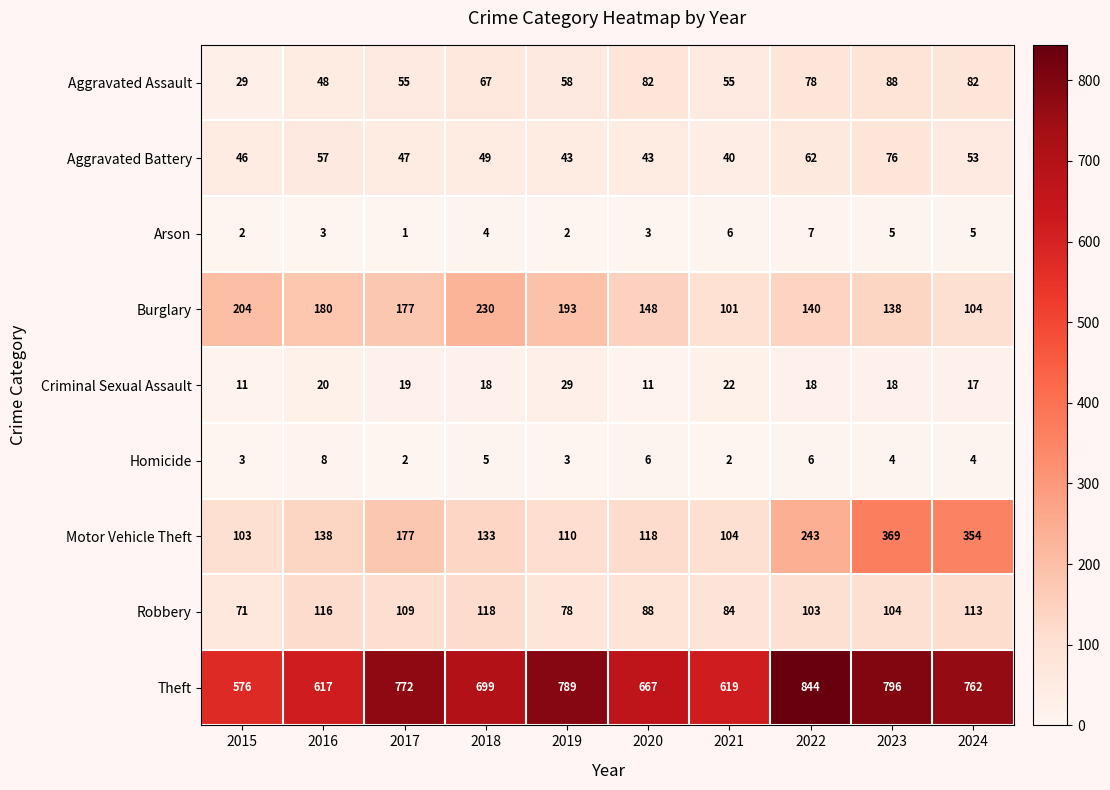

At 2024, list the series in order from smallest to largest.

Homicide, Arson, Criminal Sexual Assault, Aggravated Battery, Aggravated Assault, Burglary, Robbery, Motor Vehicle Theft, Theft